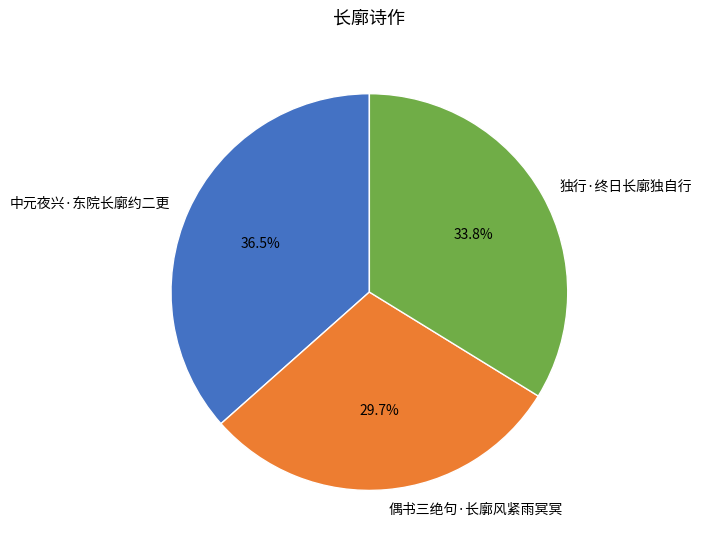

To the nearest percent, what percentage of the pie is 偶书三绝句·长廓风紧雨冥冥?

30%